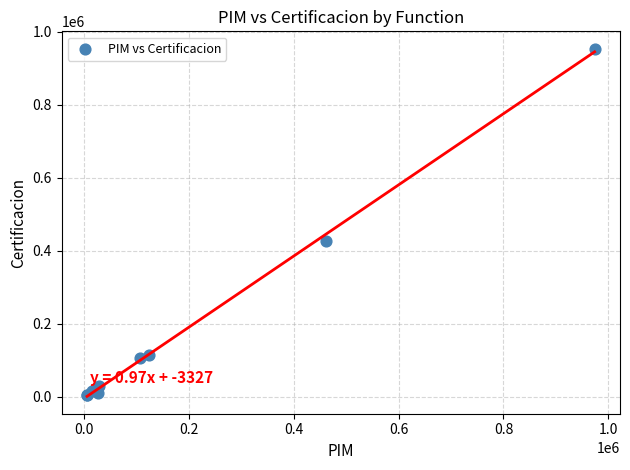

What Y value in the scatter plot is closest to 479450?

427969